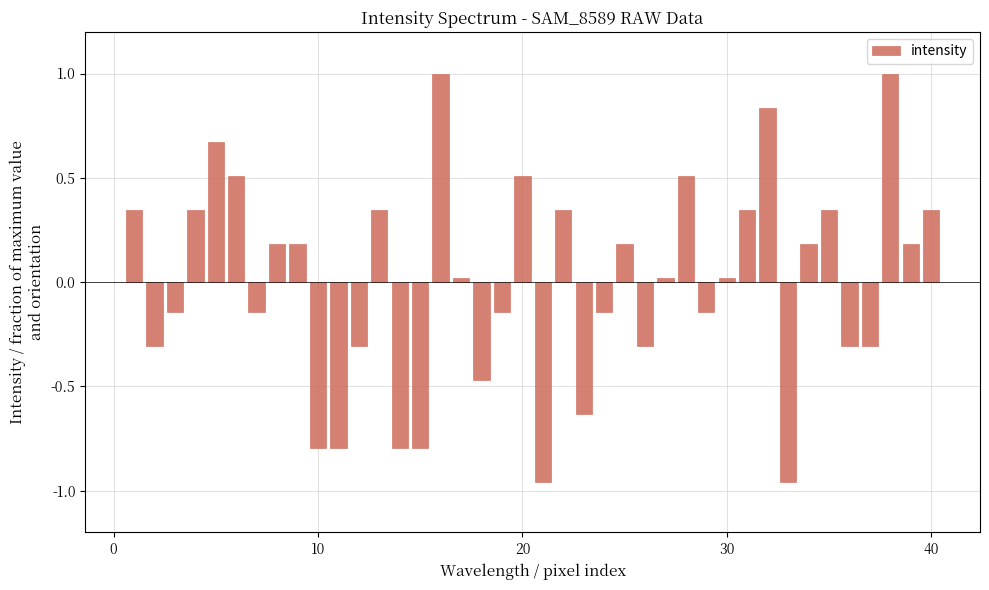

What is the value of the 16th bar from the left?

1.0